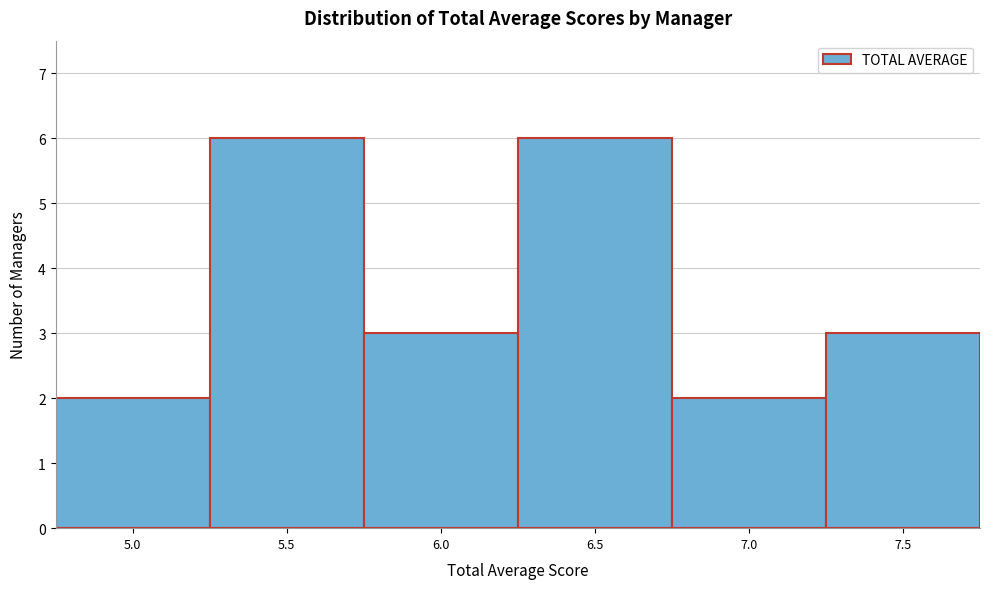

Reading left to right, list all the values displayed in this chart.

5.0=2	5.5=6	6.0=3	6.5=6	7.0=2	7.5=3